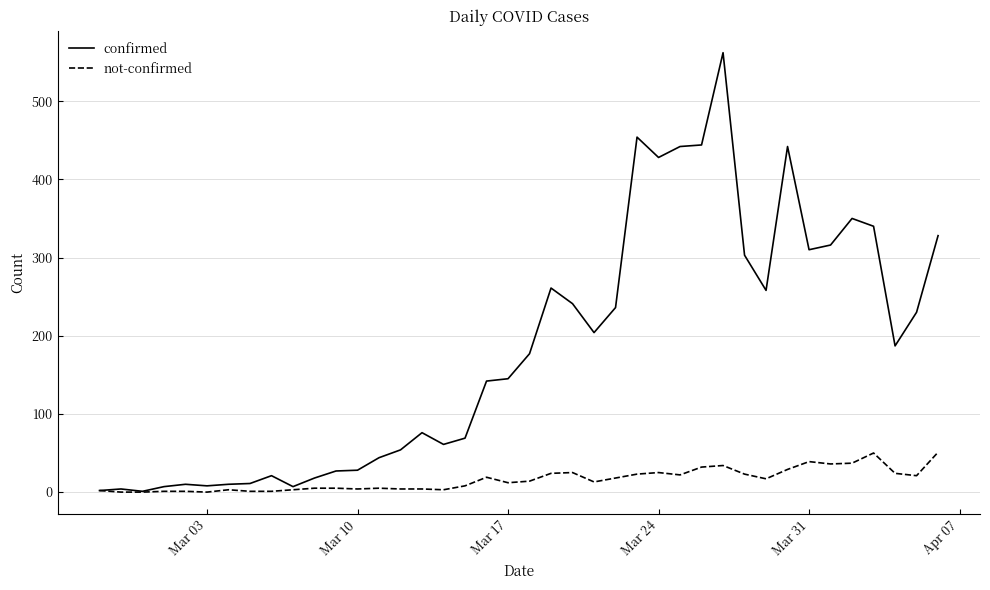

Rank the series by their maximum value, from lowest to highest.

not-confirmed, confirmed